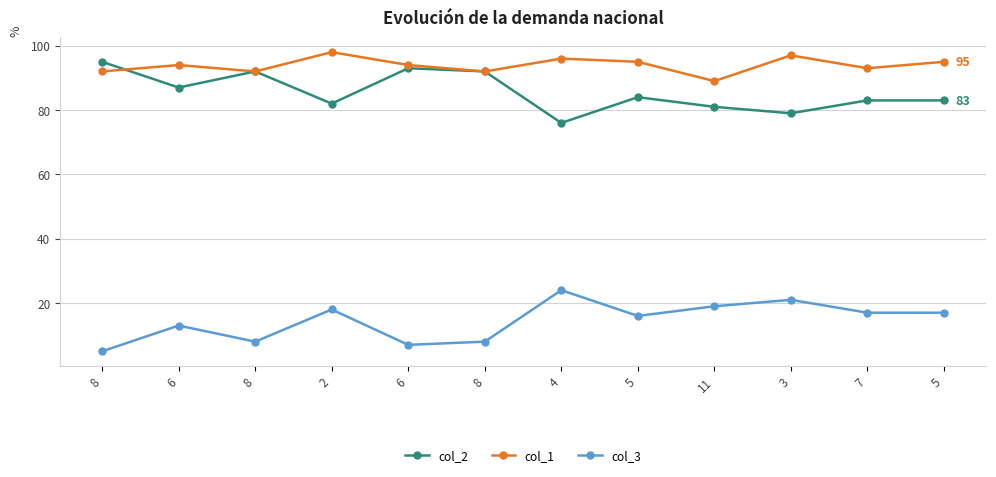

Reading left to right, transcribe all the data shown in this chart.

col_2: 95	87	92	82	93	92	76	84	81	79	83	83
col_1: 92	94	92	98	94	92	96	95	89	97	93	95
col_3: 5	13	8	18	7	8	24	16	19	21	17	17